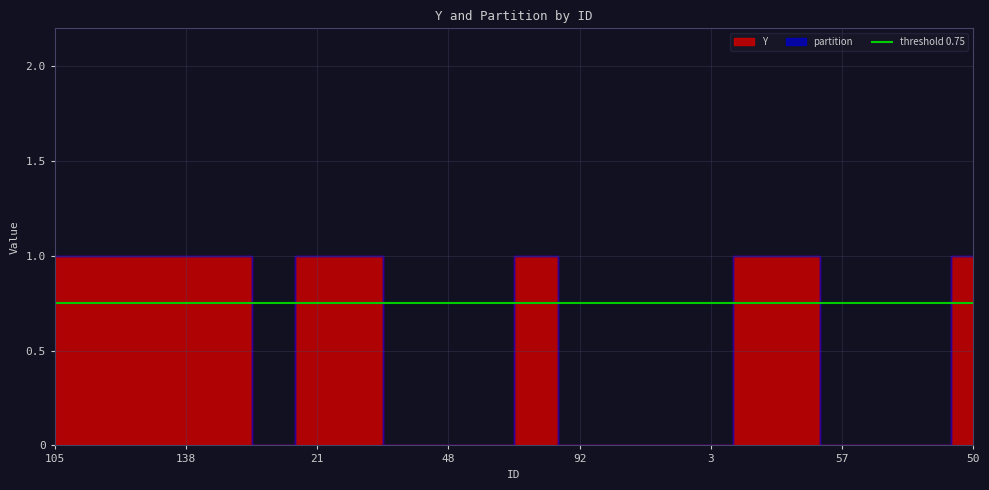

At which category is the sum across all series the highest?

105